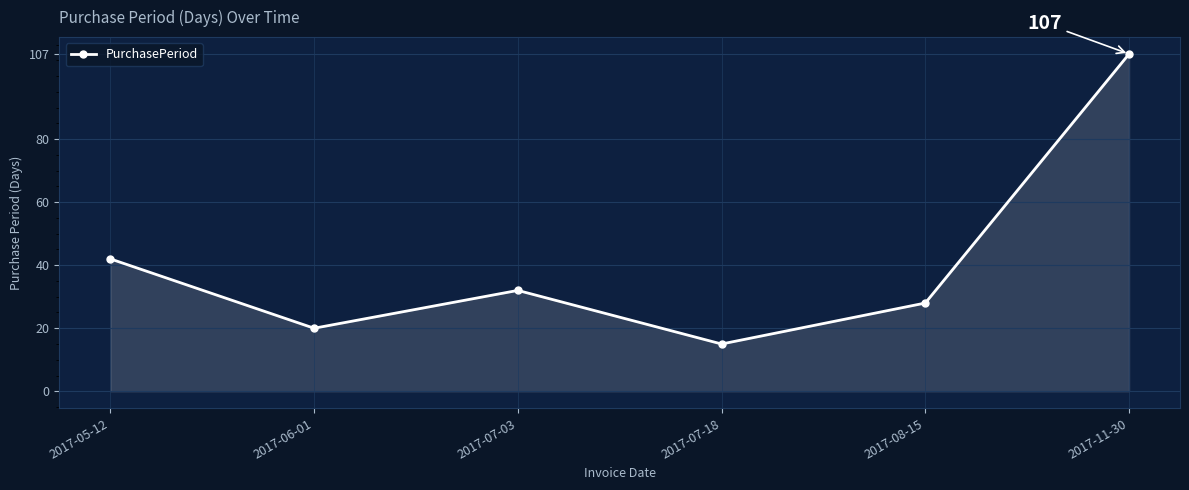

Rank the categories by value from lowest to highest.

2017-07-18, 2017-06-01, 2017-08-15, 2017-07-03, 2017-05-12, 2017-11-30